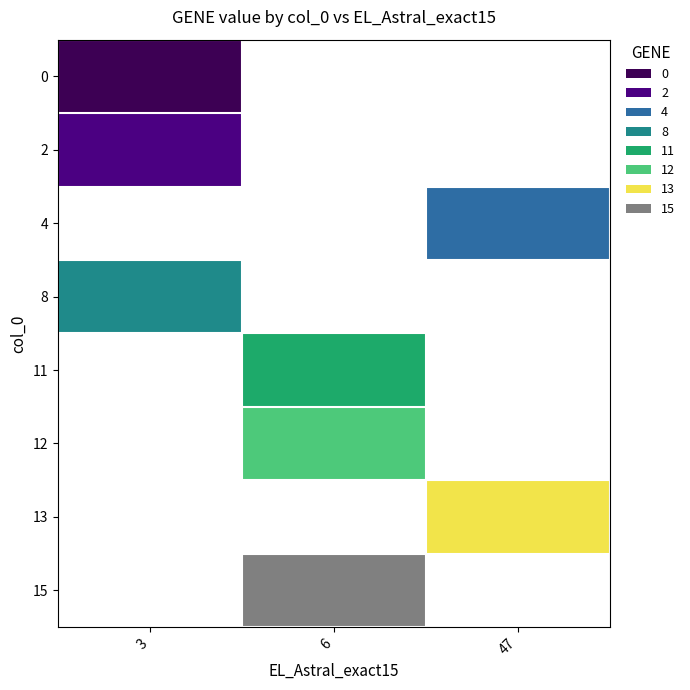

Is the value of 2 at 47 greater than the value of 11 at 3?

No